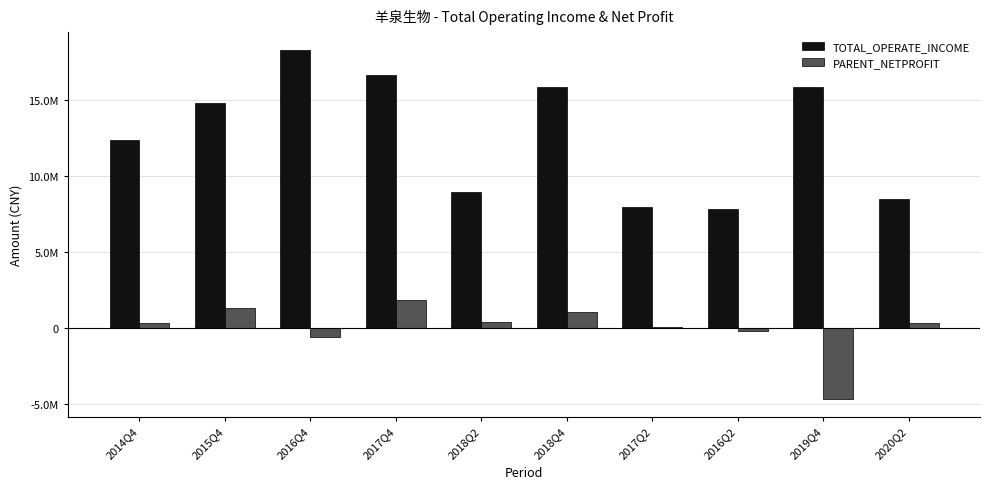

Where is TOTAL_OPERATE_INCOME nearest to the value 13054006?

2014Q4